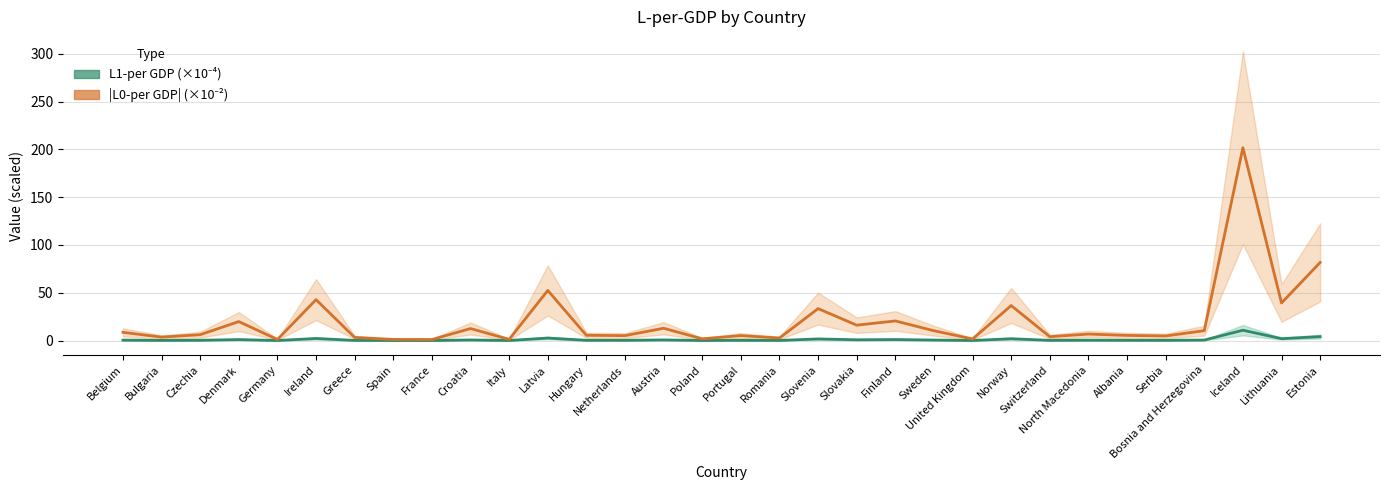

In |L0-per GDP| (×10⁻²), how many points are higher than both neighbors (excluding endpoints)?

11